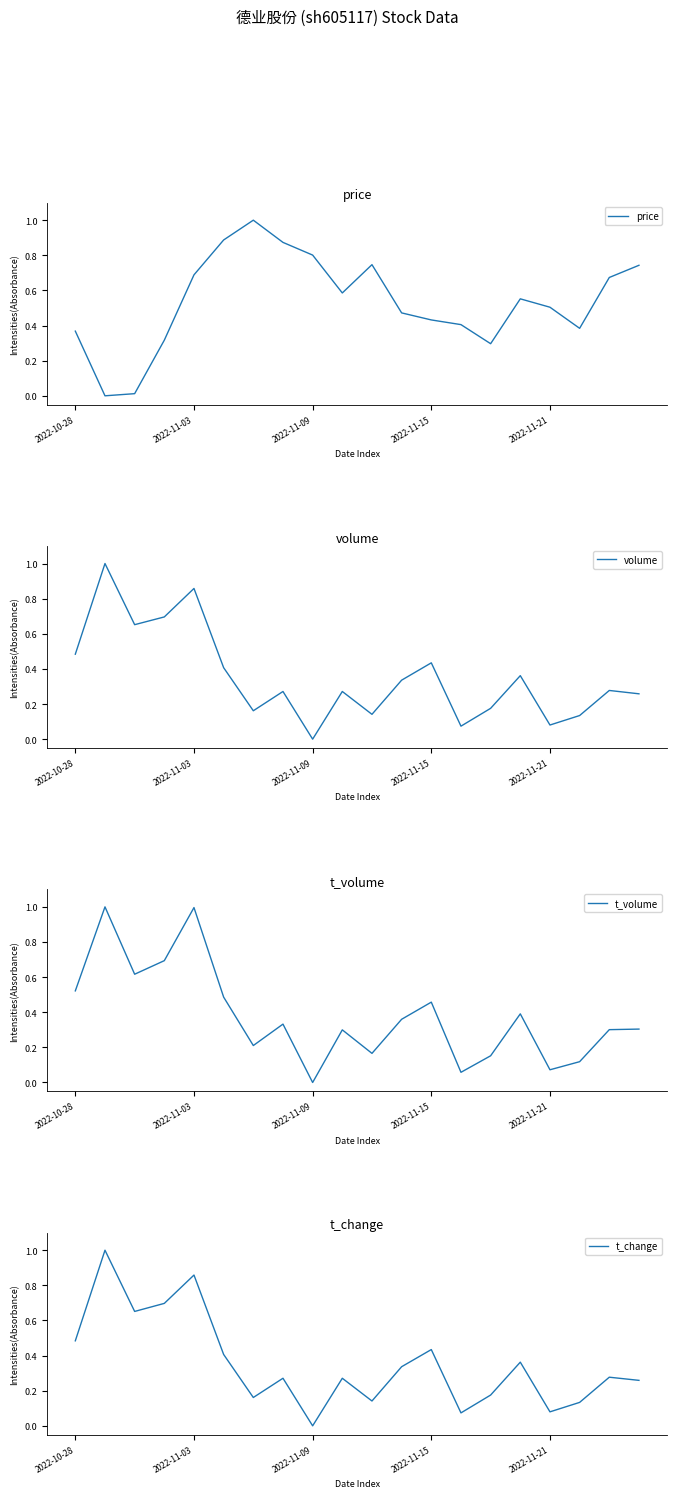

List the series in order of their peak value, highest first.

price, volume, t_volume, t_change